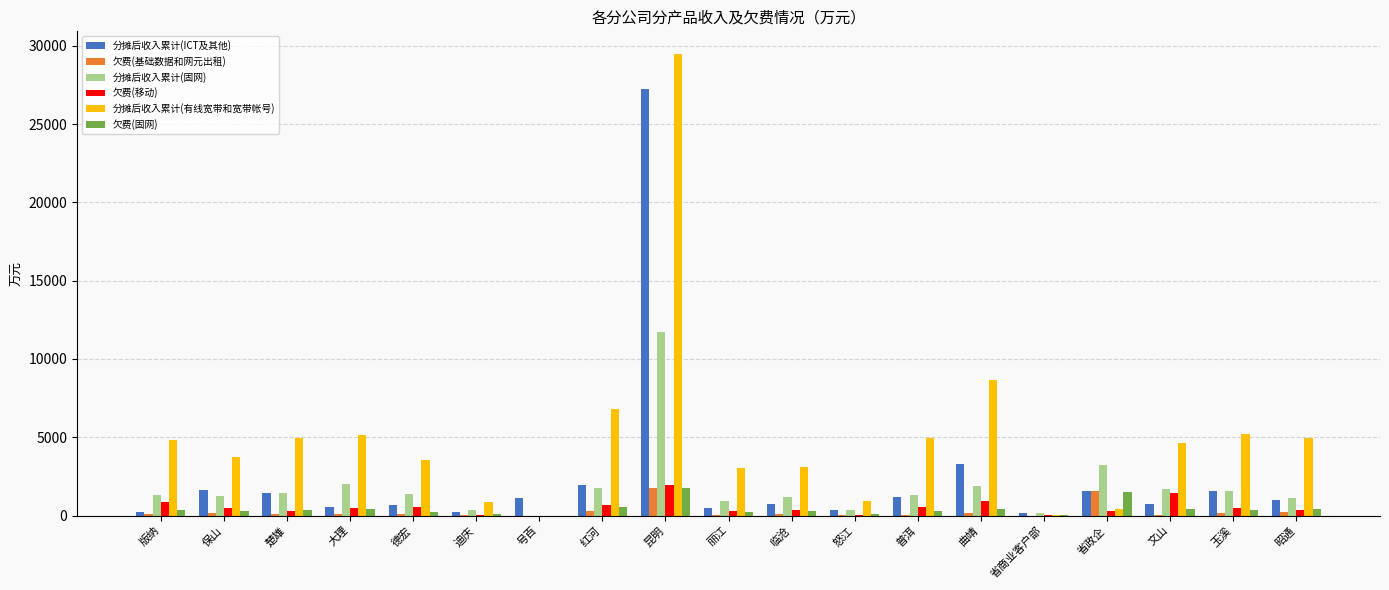

What is the sum of all 分摊后收入累计(ICT及其他) values?

46206.4